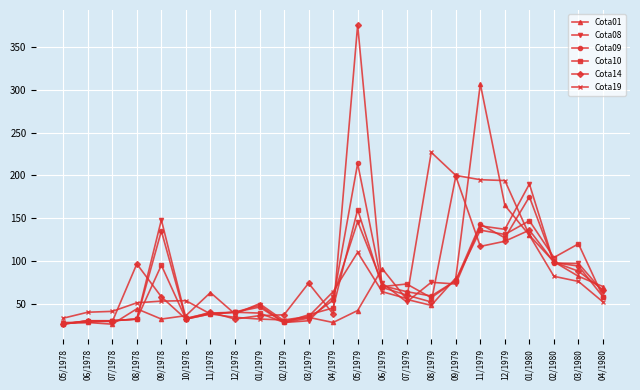

What is the sum of the Cota08 values at 06/1978 and 08/1978?

60.0